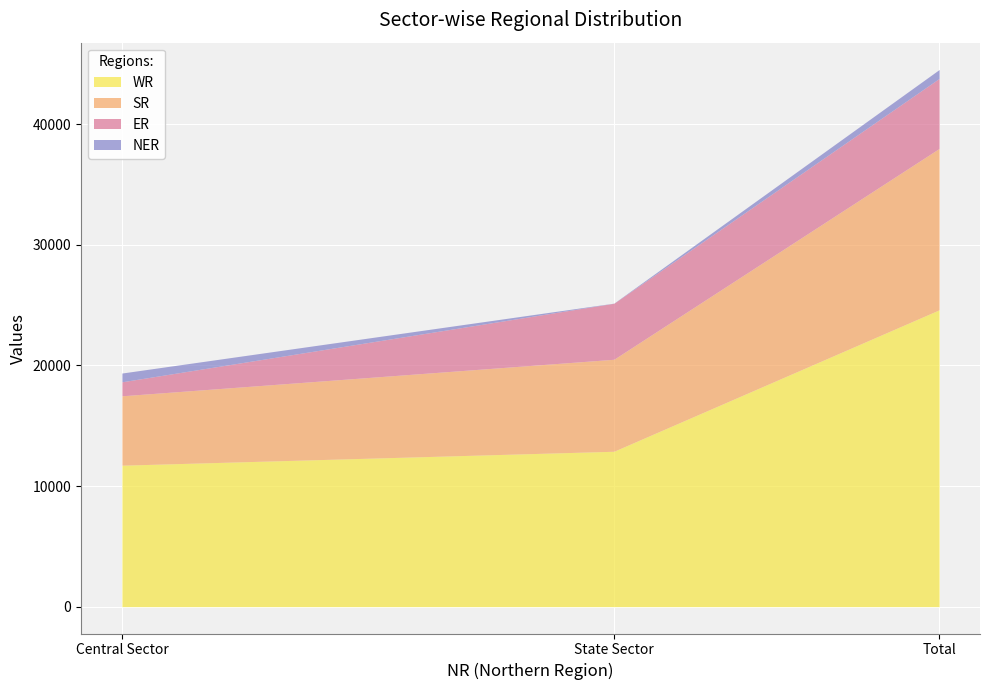

Which series changed the most between Central Sector and State Sector?

ER